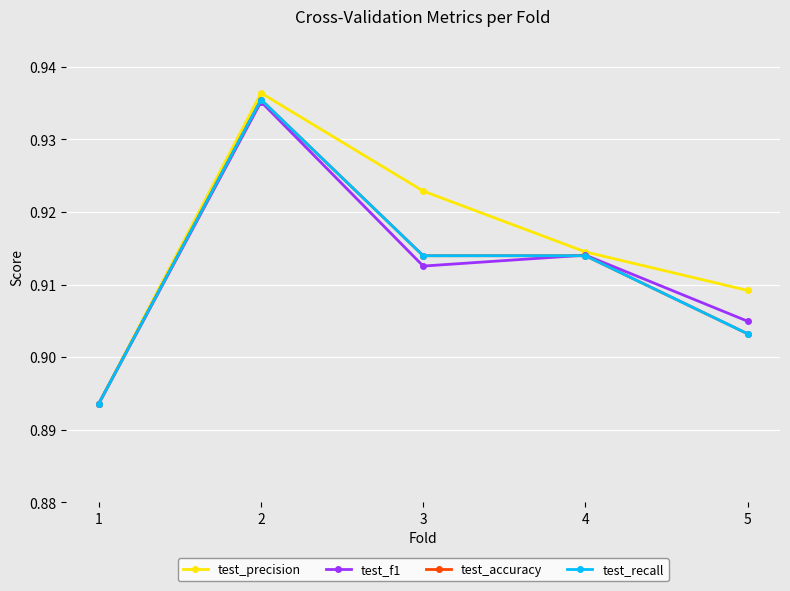

At 4, list the series in order from smallest to largest.

test_accuracy, test_recall, test_f1, test_precision